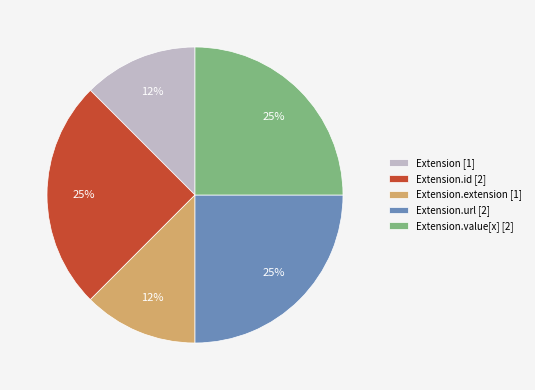

Does Extension.value[x] [2] account for over 50% of the chart?

No